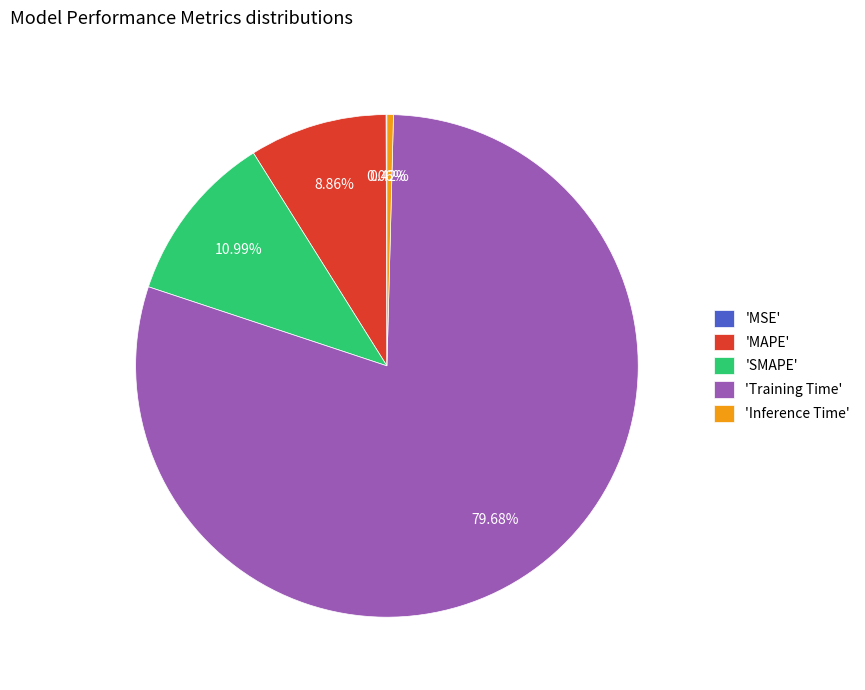

Between 'Training Time' and 'SMAPE', which is larger?

'Training Time'